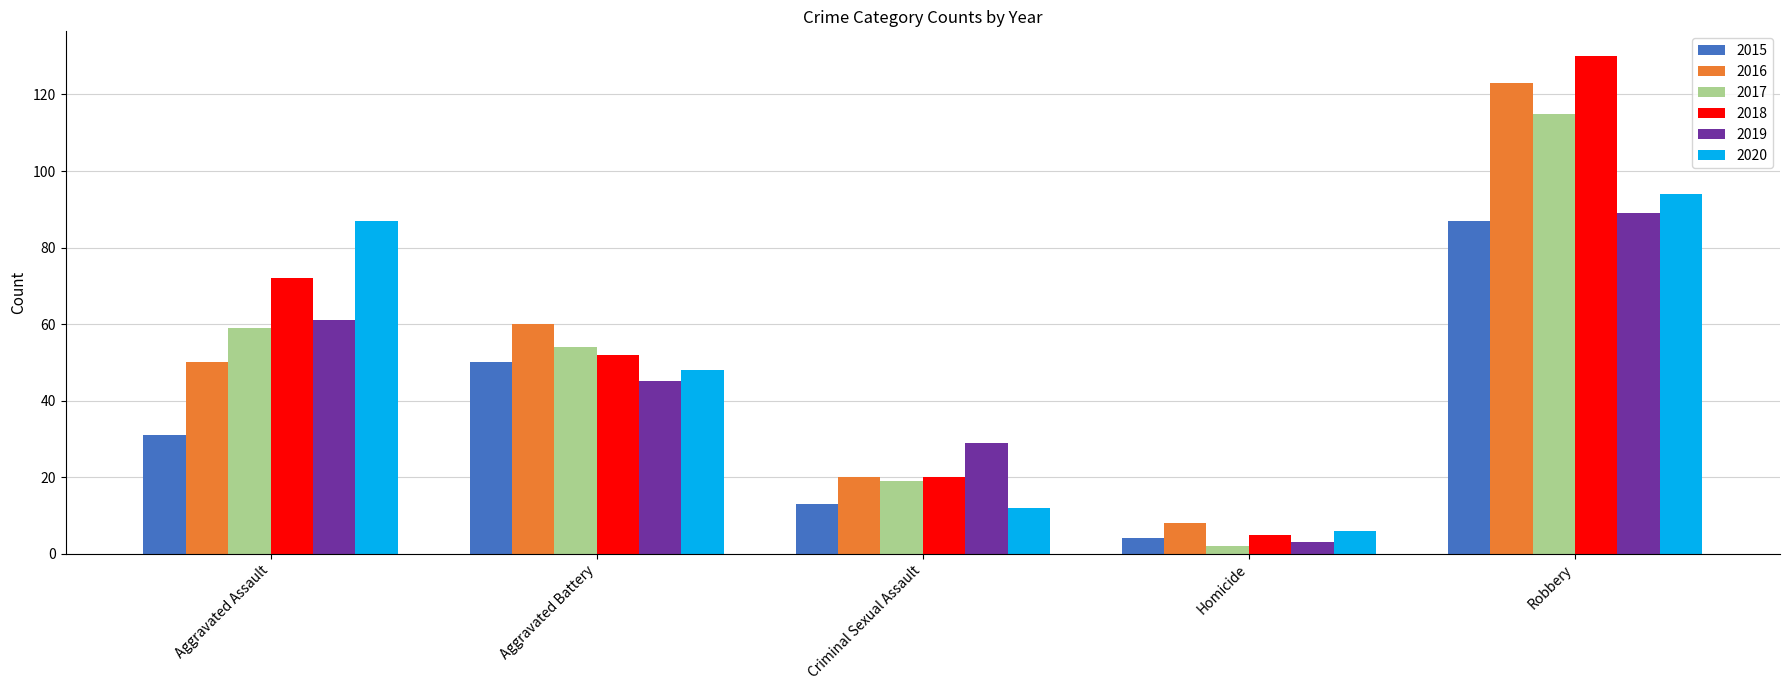

What is the average value of the 2018 series?

56